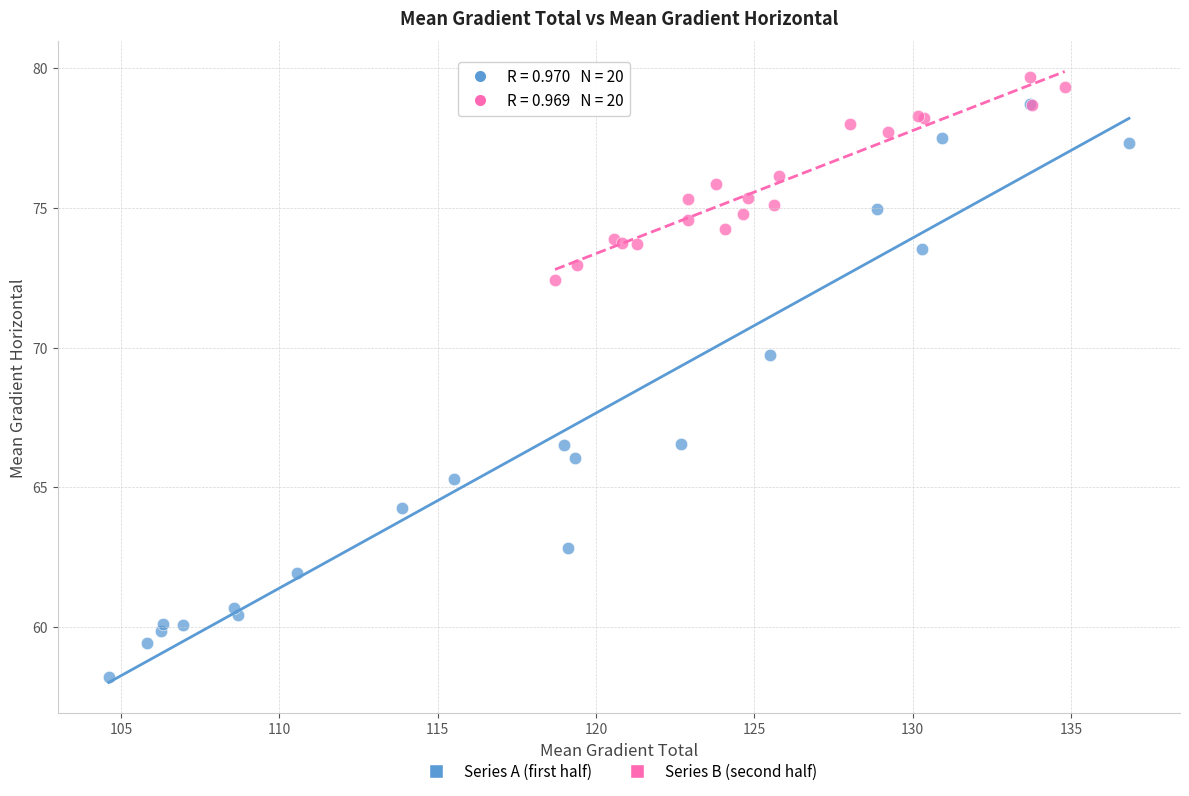

Which series contains the lowest Y value?

Series A (first half)